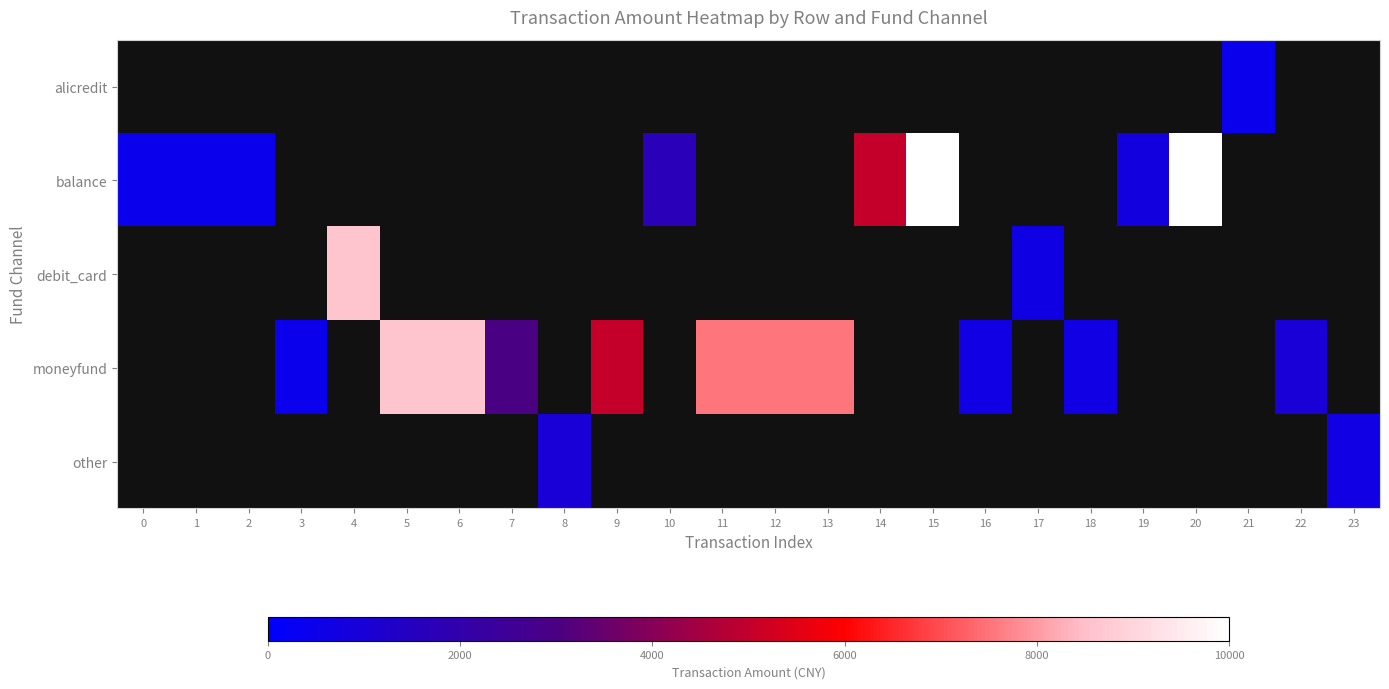

How many data points in balance are above 0?

8